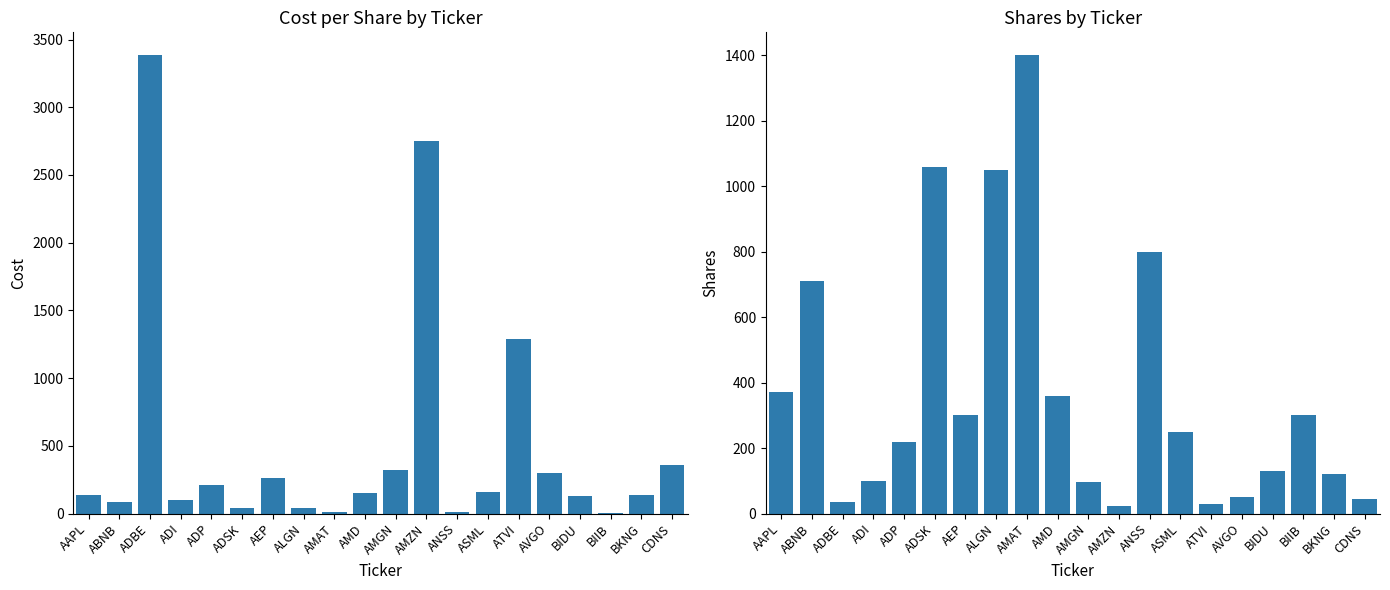

At which label does Cost first exceed 152?

ADBE